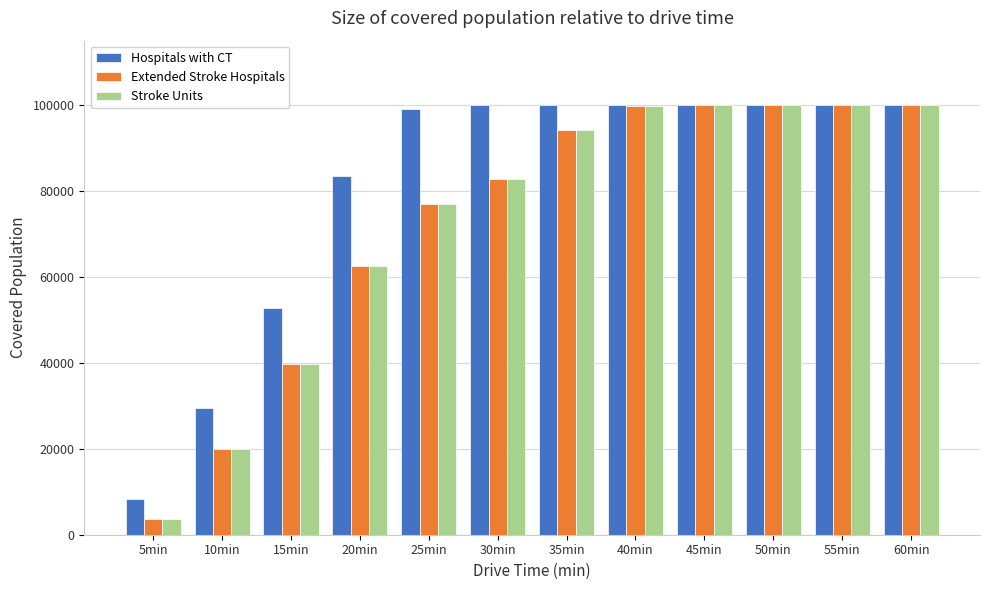

Which series has the largest total across all categories?

Hospitals with CT